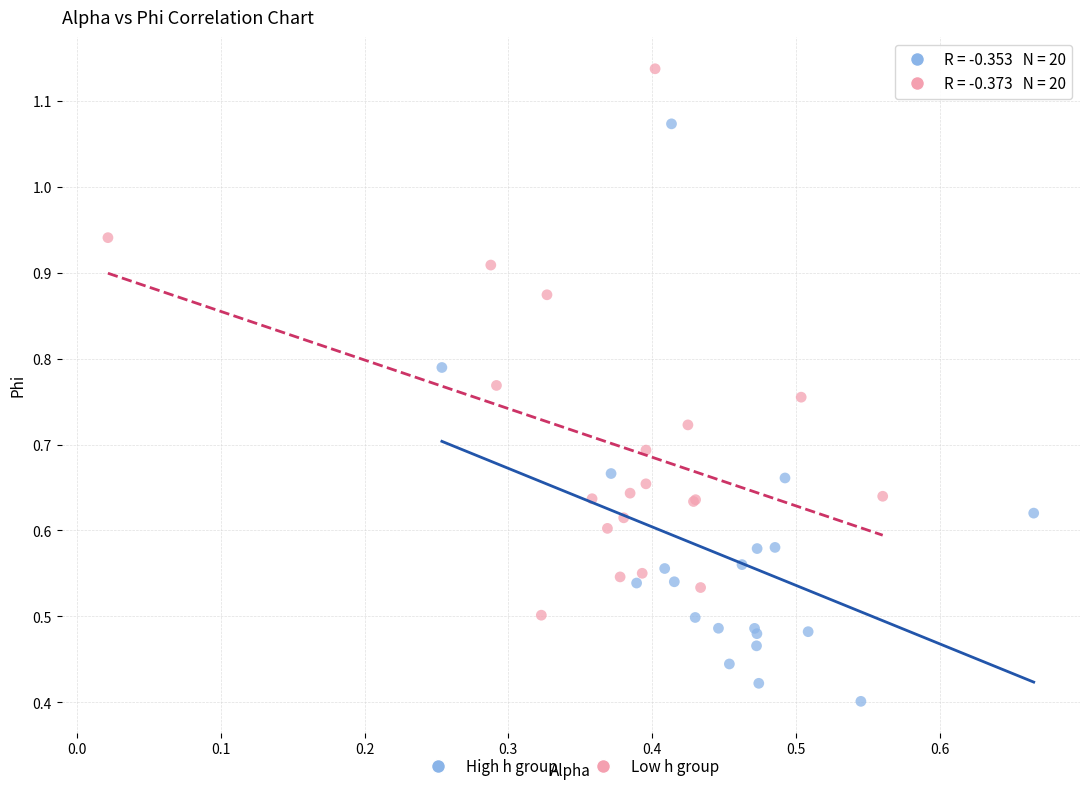

Which series reaches the minimum Y coordinate?

High h group